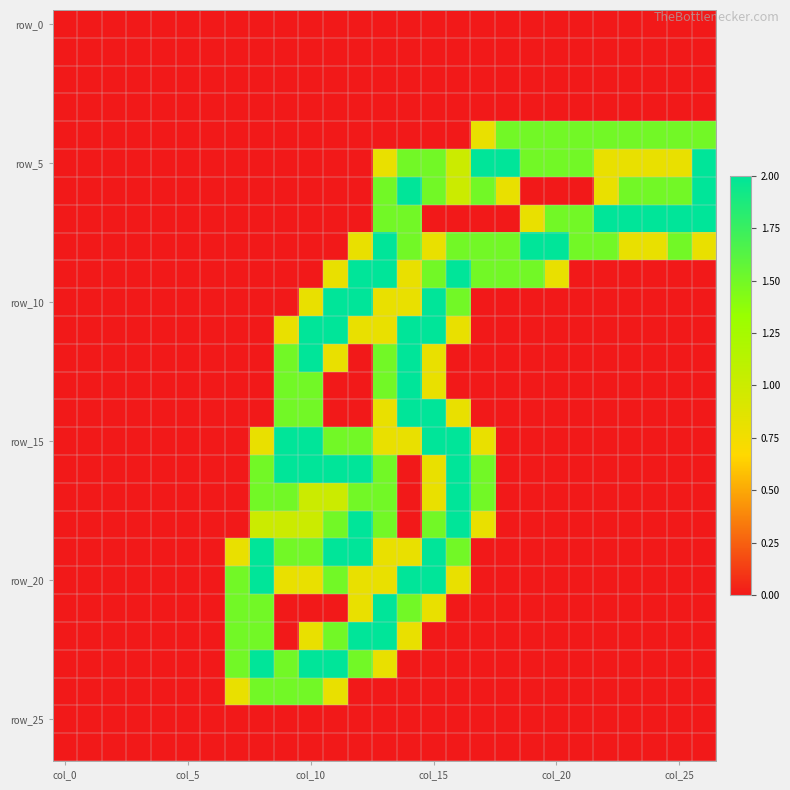

What is the maximum value shown in the chart?

2.0